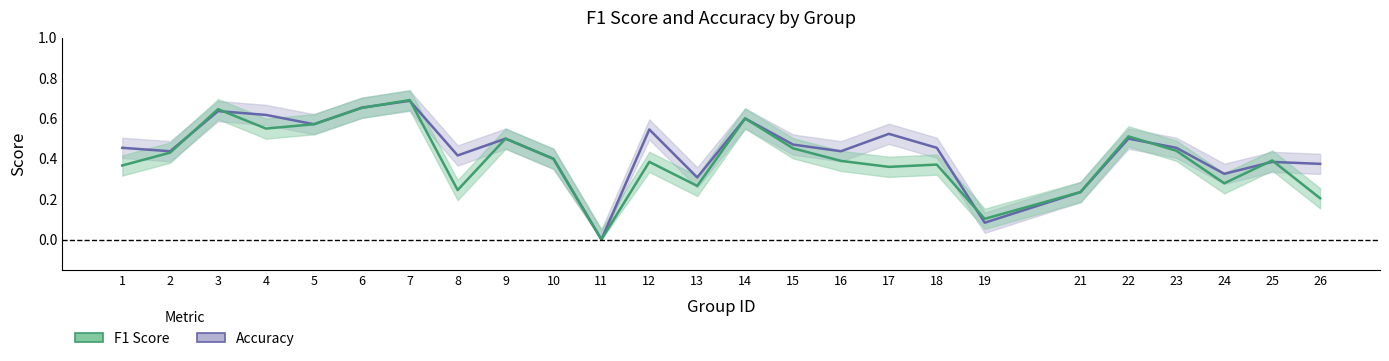

Reading left to right, list all the values displayed in this chart.

accuracy: 0.5	0.4	0.6	0.6	0.6	0.7	0.7	0.4	0.5	0.4	0.0	0.5	0.3	0.6	0.5	0.4	0.5	0.5	0.1	0.2	0.5	0.5	0.3	0.4	0.4
f1: 0.4	0.4	0.6	0.5	0.6	0.7	0.7	0.2	0.5	0.4	0.0	0.4	0.3	0.6	0.5	0.4	0.4	0.4	0.1	0.2	0.5	0.4	0.3	0.4	0.2